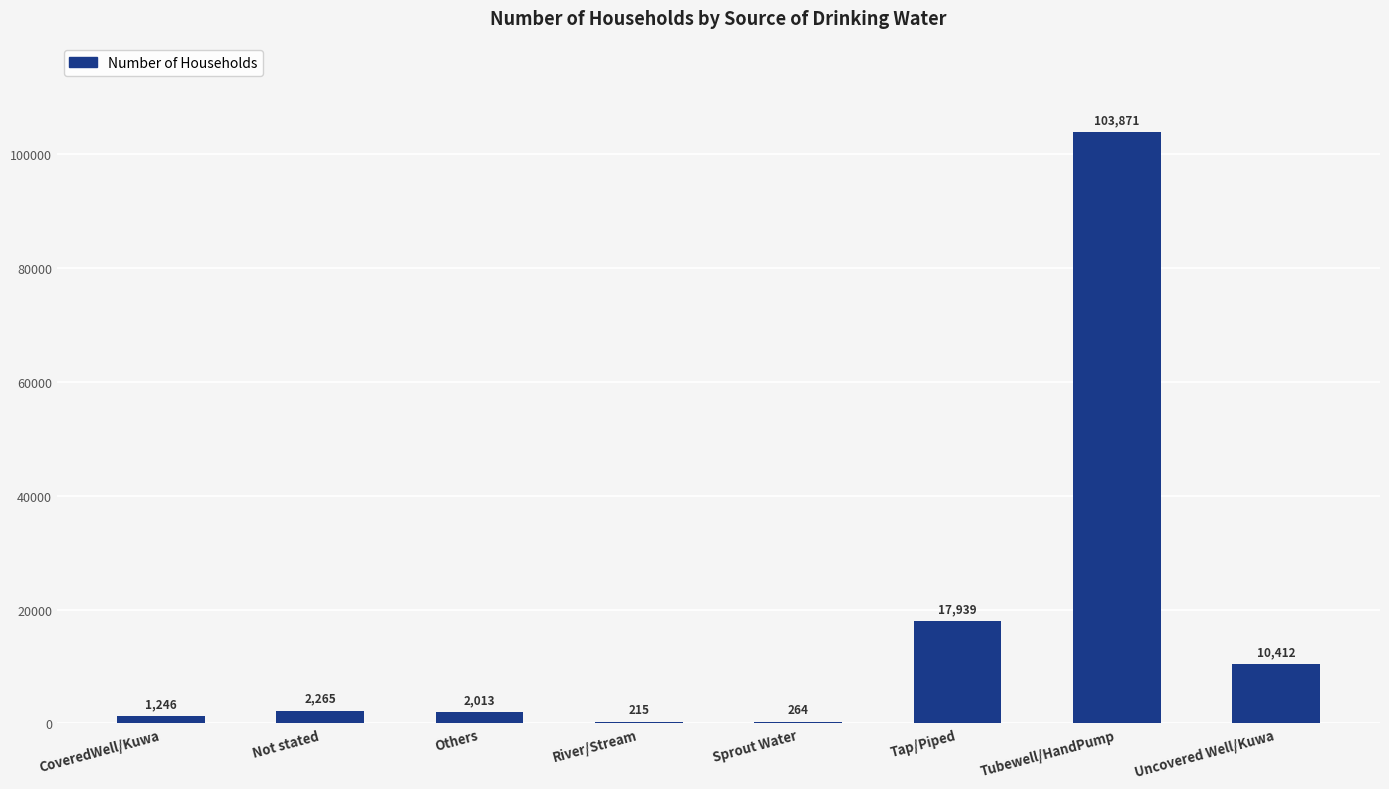

What value does the data have at Not stated, to the nearest 100?

2300